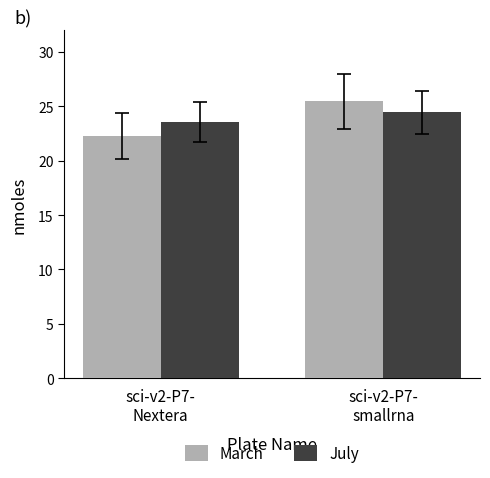

At which label is March closest to 23?

sci-v2-P7-
Nextera